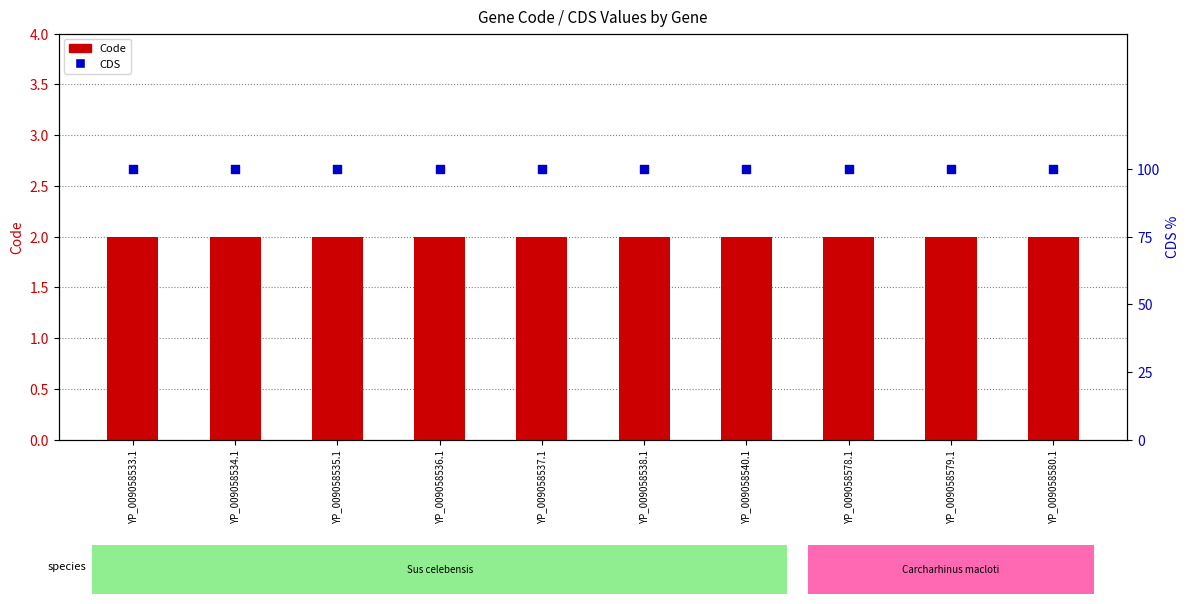

Which series reaches the maximum Y coordinate?

CDS